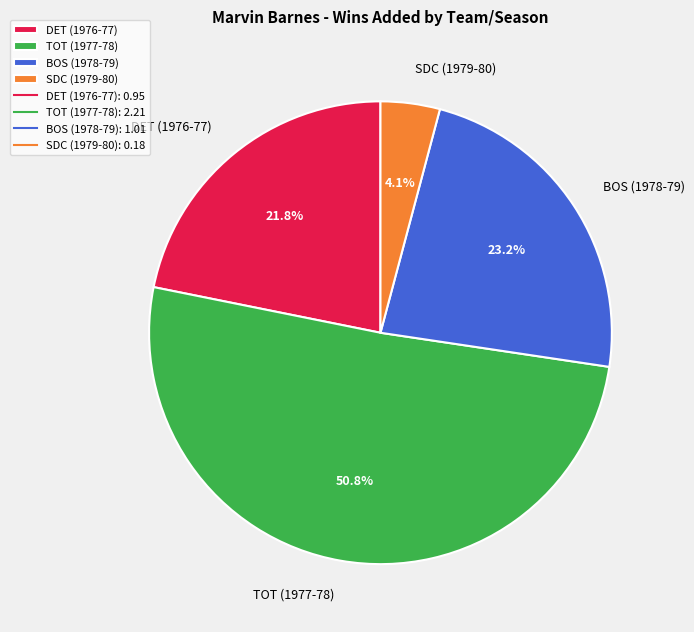

Rank the categories by value from lowest to highest.

SDC (1979-80), DET (1976-77), BOS (1978-79), TOT (1977-78)